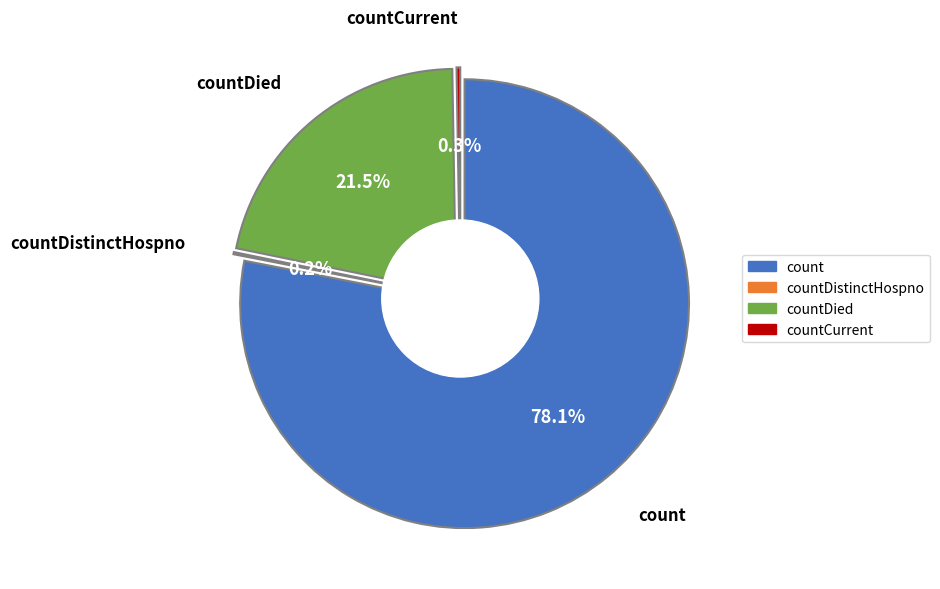

To the nearest percent, what is the difference between the countCurrent and count slice percentages?

78%